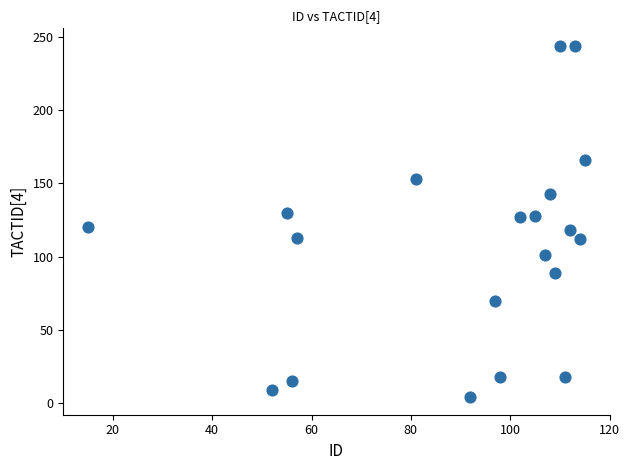

What is the range of Y values (max minus min)?

240